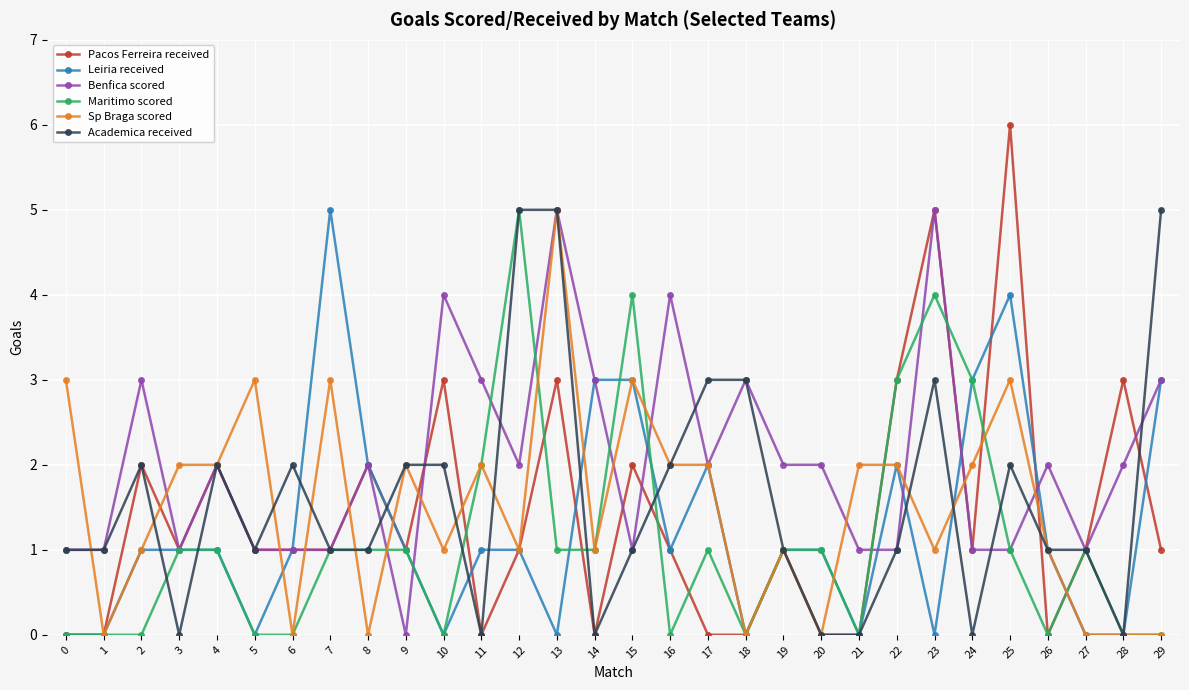

What is the total value across all series at 19?

7